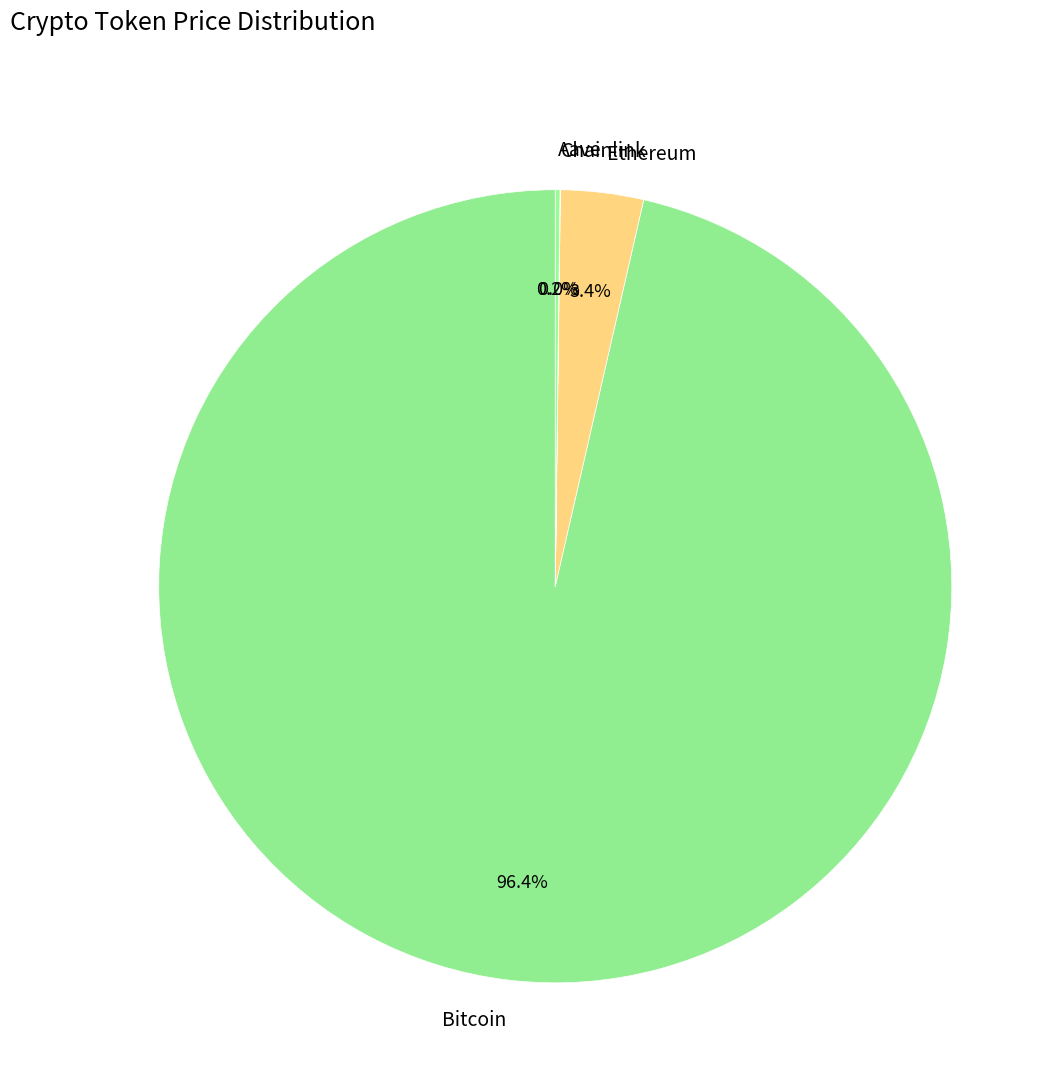

What portion of the pie excludes Ethereum?

96.6%